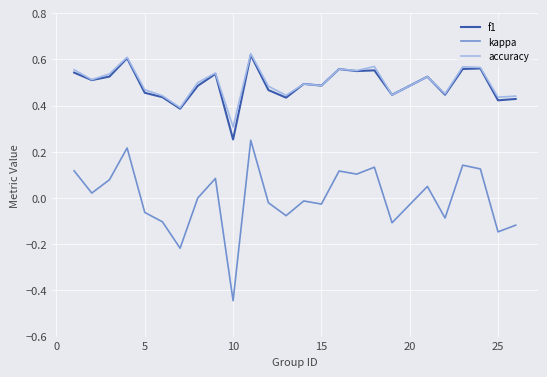

Which series has the widest spread of values?

kappa